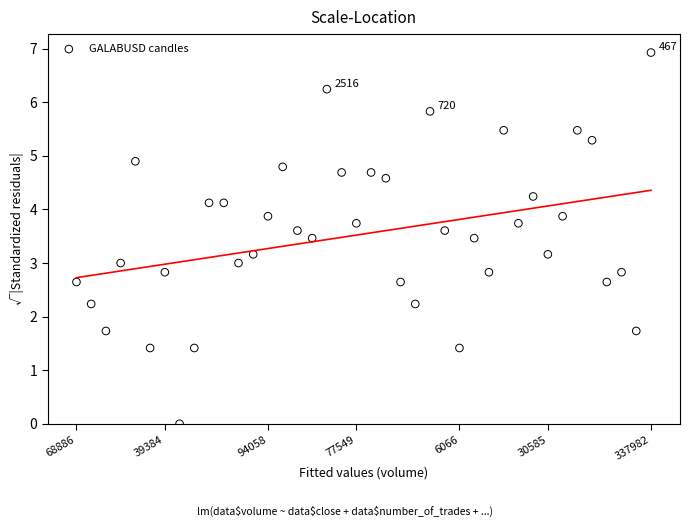

What is the range of Y values (max minus min)?

6.9